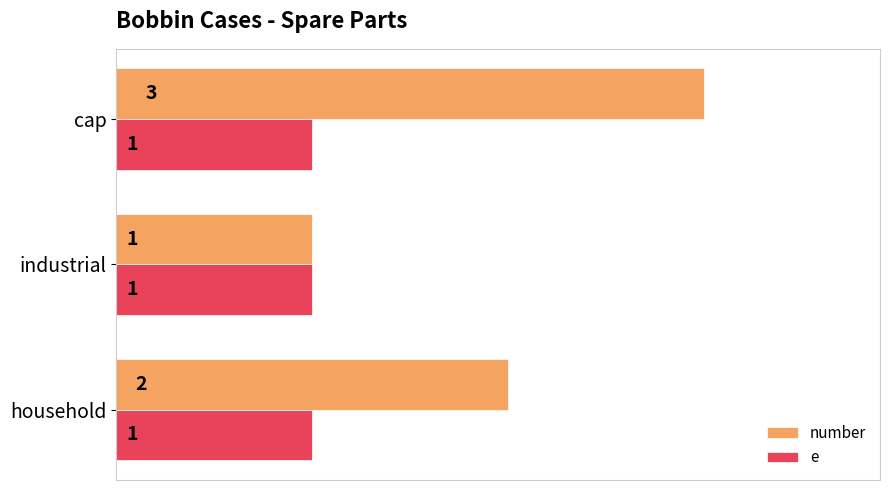

List the labels in order of number value, smallest first.

industrial, household, cap